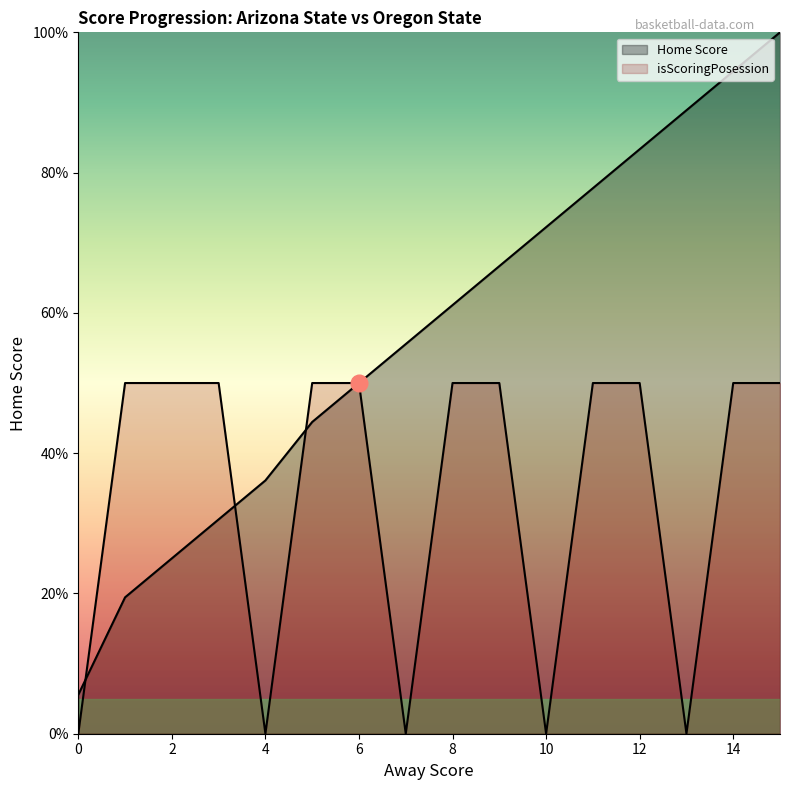

What is the average value of the isScoringPosession series?

34.4